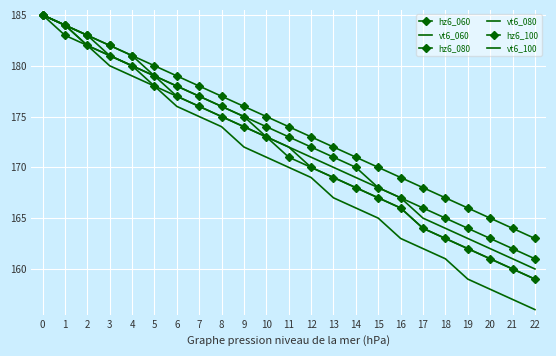

What is the minimum value for vt6_060?

160